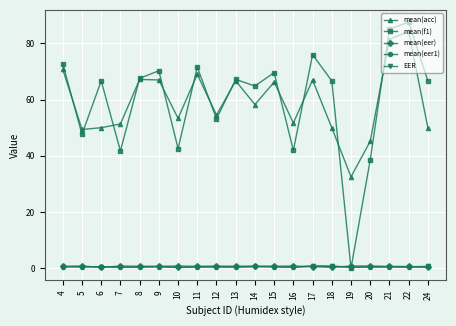

What is the sum of the mean(f1) values at 7 and 6?

108.4